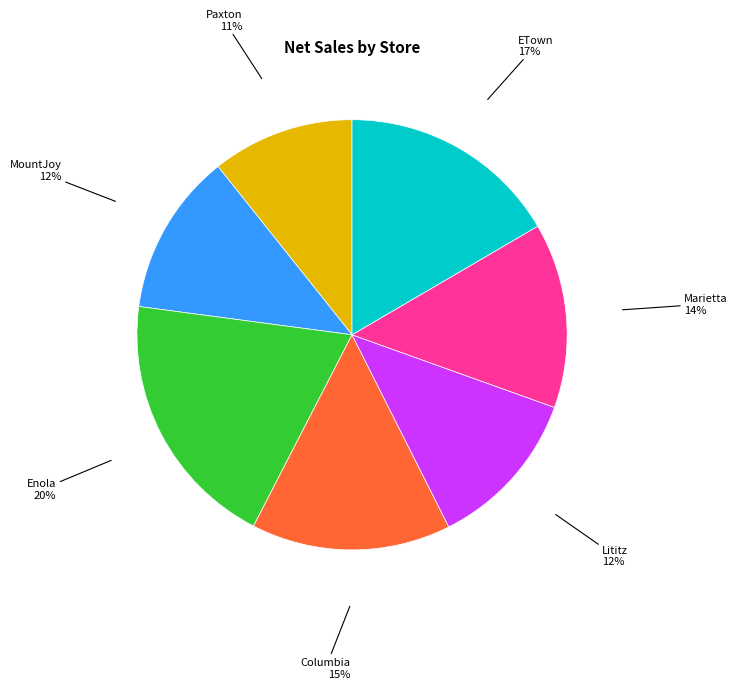

Is it true that Lititz is 12% of the pie?

True